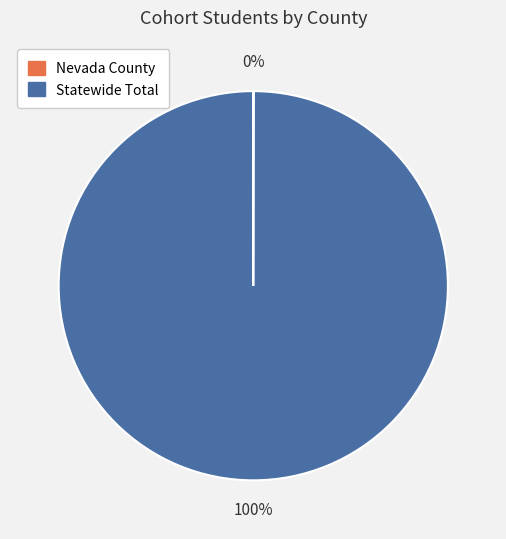

Does any single category account for the majority?

Yes